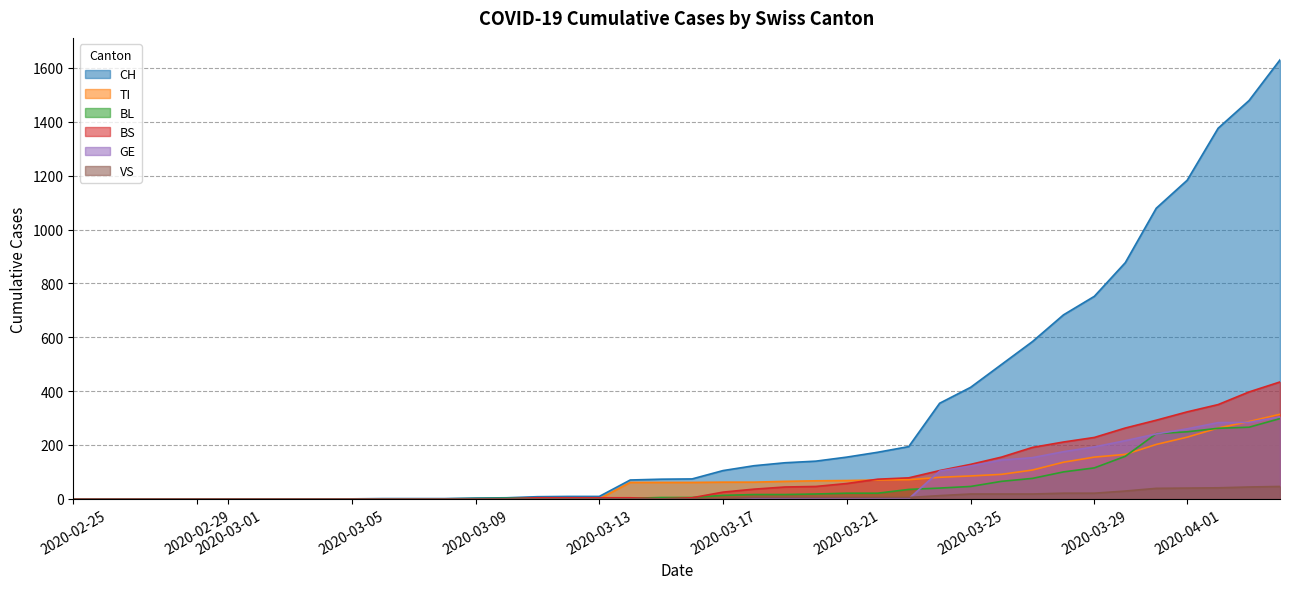

What is the difference between the second highest and minimum values in the VS series?

44